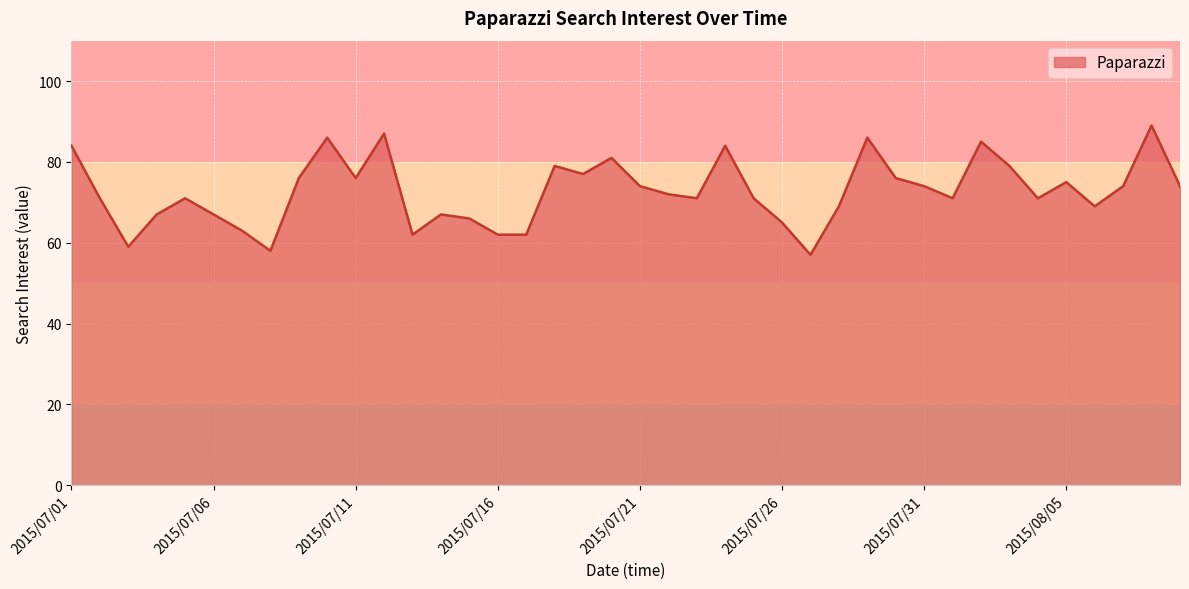

What is the maximum value shown in the chart?

89